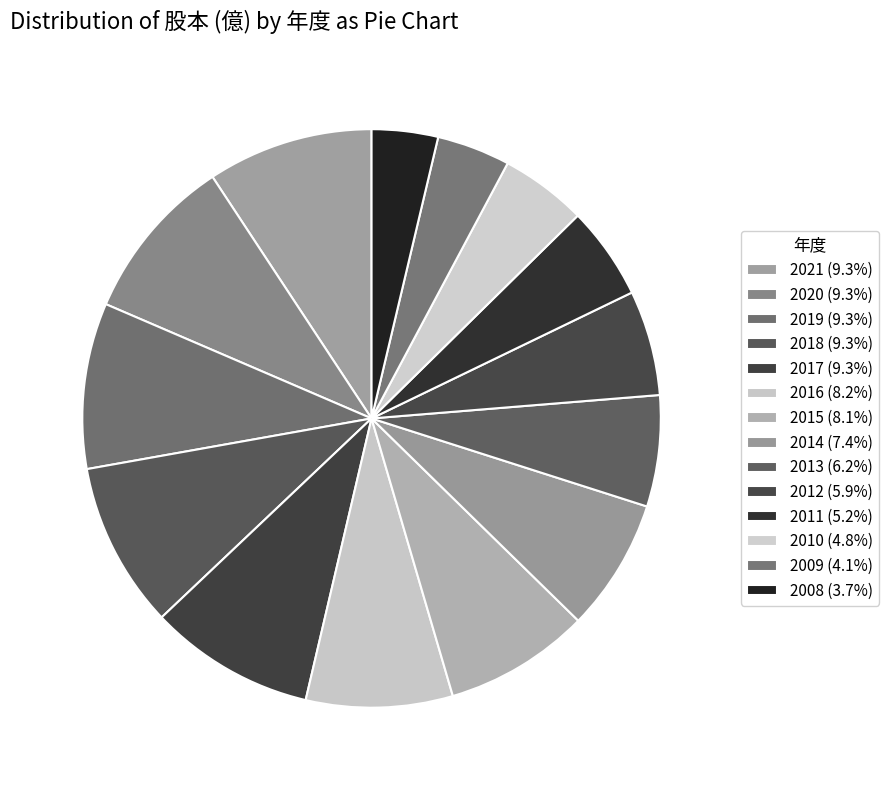

To the nearest percent, what portion does 2021 represent?

9%